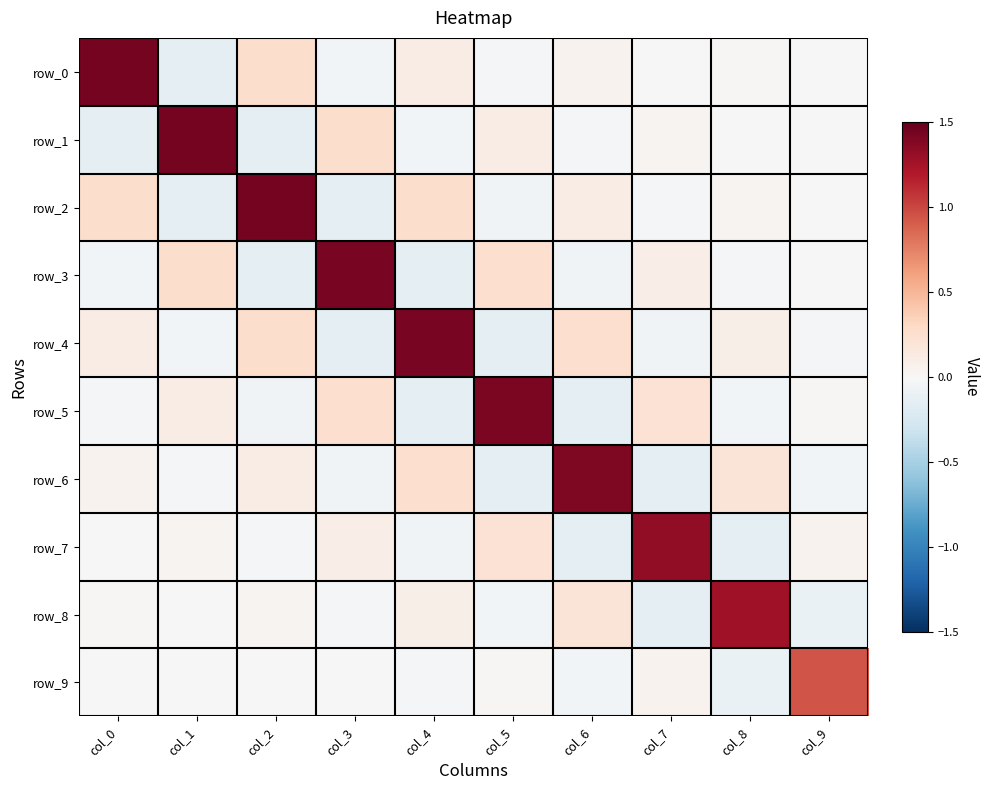

Reading right to left, transcribe all the data shown in this chart.

row_0: col_9=-0.0	col_8=0.0	col_7=-0.0	col_6=0.0	col_5=-0.0	col_4=0.1	col_3=-0.0	col_2=0.3	col_1=-0.1	col_0=1.4
row_1: col_9=0.0	col_8=-0.0	col_7=0.0	col_6=-0.0	col_5=0.1	col_4=-0.0	col_3=0.3	col_2=-0.1	col_1=1.4	col_0=-0.1
row_2: col_9=-0.0	col_8=0.0	col_7=-0.0	col_6=0.1	col_5=-0.0	col_4=0.3	col_3=-0.1	col_2=1.4	col_1=-0.1	col_0=0.3
row_3: col_9=0.0	col_8=-0.0	col_7=0.1	col_6=-0.0	col_5=0.3	col_4=-0.1	col_3=1.4	col_2=-0.1	col_1=0.3	col_0=-0.0
row_4: col_9=-0.0	col_8=0.1	col_7=-0.1	col_6=0.2	col_5=-0.1	col_4=1.4	col_3=-0.1	col_2=0.3	col_1=-0.0	col_0=0.1
row_5: col_9=0.0	col_8=-0.0	col_7=0.2	col_6=-0.1	col_5=1.4	col_4=-0.1	col_3=0.3	col_2=-0.0	col_1=0.1	col_0=-0.0
row_6: col_9=-0.0	col_8=0.2	col_7=-0.1	col_6=1.4	col_5=-0.1	col_4=0.2	col_3=-0.0	col_2=0.1	col_1=-0.0	col_0=0.0
row_7: col_9=0.0	col_8=-0.1	col_7=1.3	col_6=-0.1	col_5=0.2	col_4=-0.1	col_3=0.1	col_2=-0.0	col_1=0.0	col_0=-0.0
row_8: col_9=-0.1	col_8=1.3	col_7=-0.1	col_6=0.2	col_5=-0.0	col_4=0.1	col_3=-0.0	col_2=0.0	col_1=-0.0	col_0=0.0
row_9: col_9=0.9	col_8=-0.1	col_7=0.0	col_6=-0.0	col_5=0.0	col_4=-0.0	col_3=0.0	col_2=-0.0	col_1=0.0	col_0=-0.0